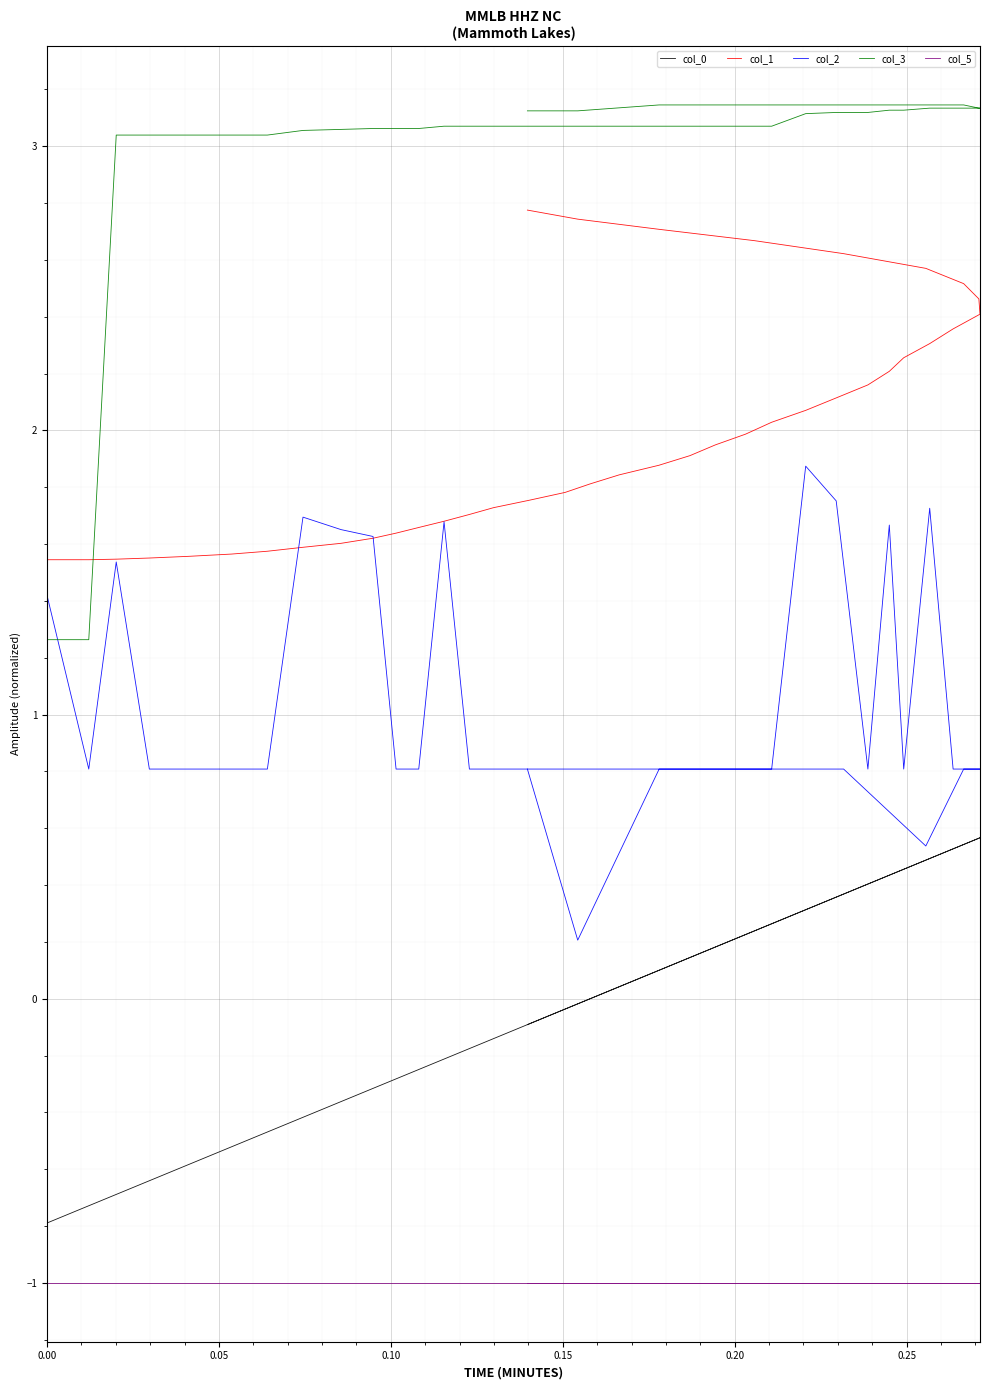

Count the number of categories in the chart.

40